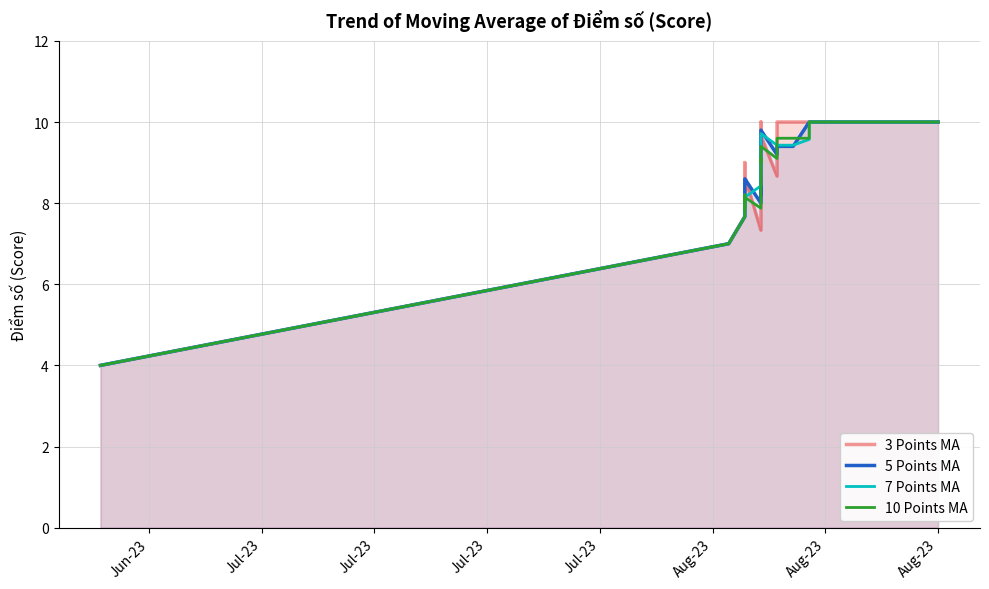

List the series in order of their overall mean, highest first.

3 Points MA, 5 Points MA, 7 Points MA, 10 Points MA